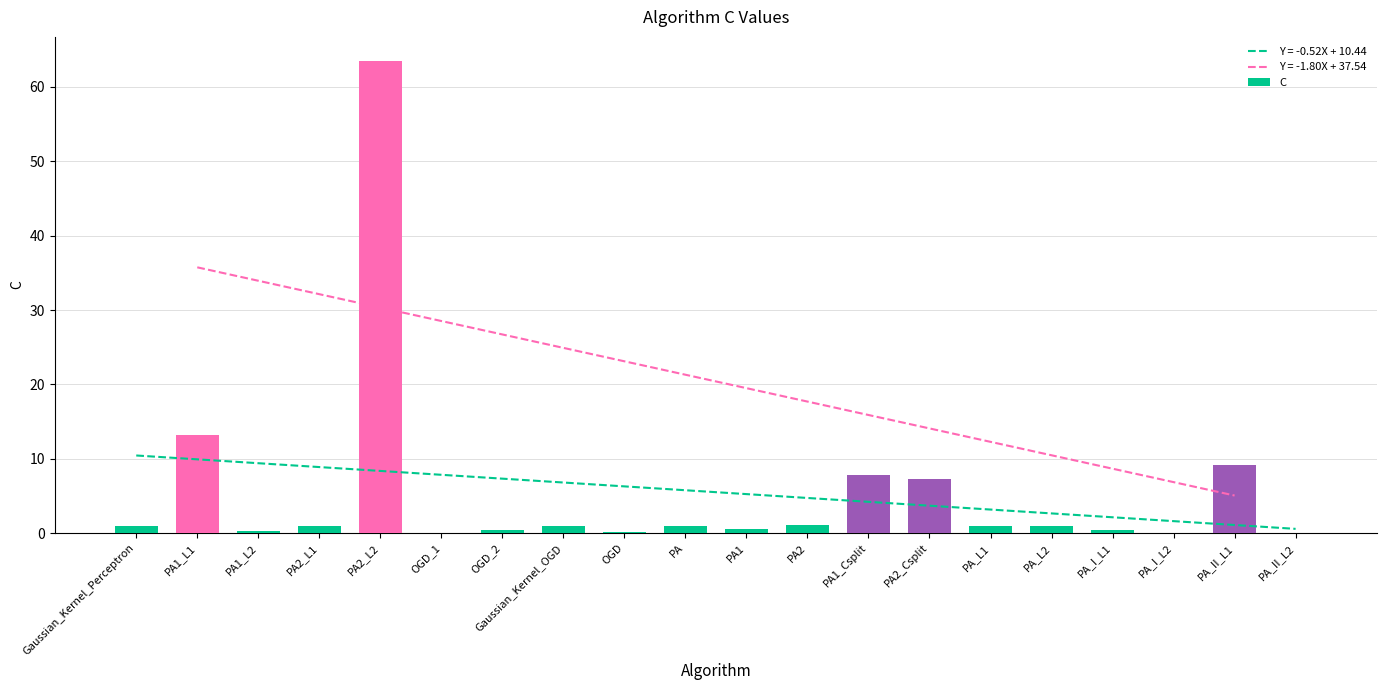

What is the difference between the maximum and second lowest values?

63.5